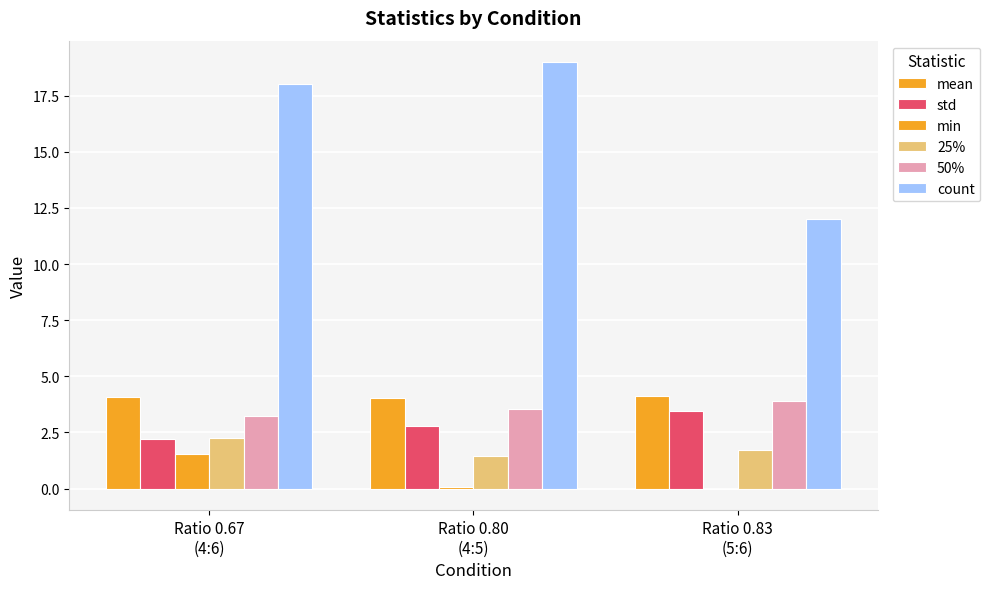

Reading left to right, what are all the values shown in this chart?

mean: Ratio 0.67
(4:6)=4.1	Ratio 0.80
(4:5)=4.1	Ratio 0.83
(5:6)=4.1
std: Ratio 0.67
(4:6)=2.2	Ratio 0.80
(4:5)=2.8	Ratio 0.83
(5:6)=3.5
min: Ratio 0.67
(4:6)=1.5	Ratio 0.80
(4:5)=0.1	Ratio 0.83
(5:6)=-0.0
25%: Ratio 0.67
(4:6)=2.3	Ratio 0.80
(4:5)=1.5	Ratio 0.83
(5:6)=1.7
50%: Ratio 0.67
(4:6)=3.2	Ratio 0.80
(4:5)=3.5	Ratio 0.83
(5:6)=3.9
count: Ratio 0.67
(4:6)=18.0	Ratio 0.80
(4:5)=19.0	Ratio 0.83
(5:6)=12.0